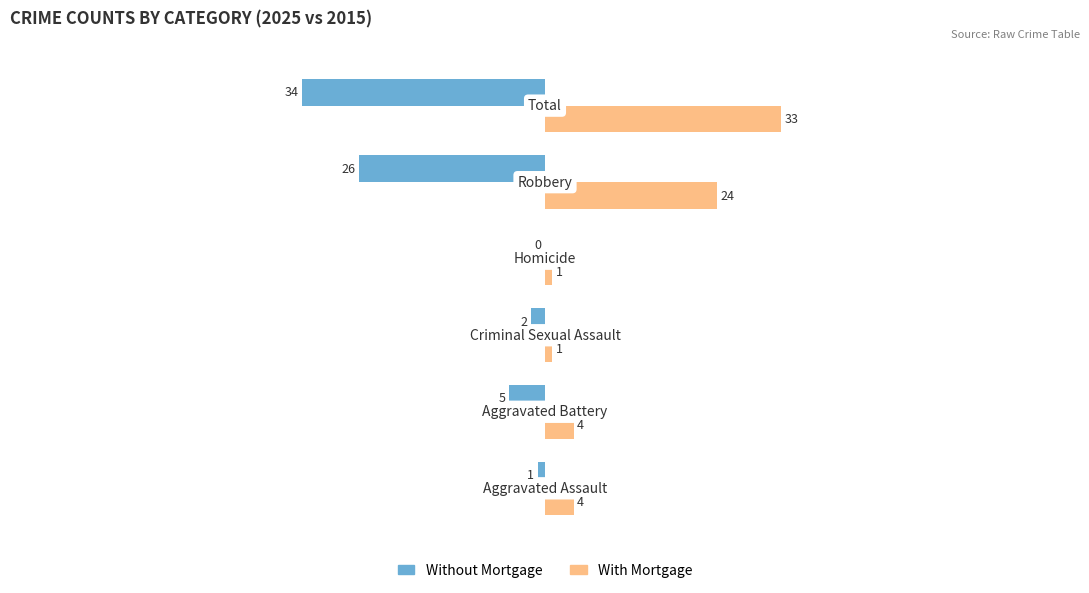

How many values in the Without Mortgage series exceed -2?

2